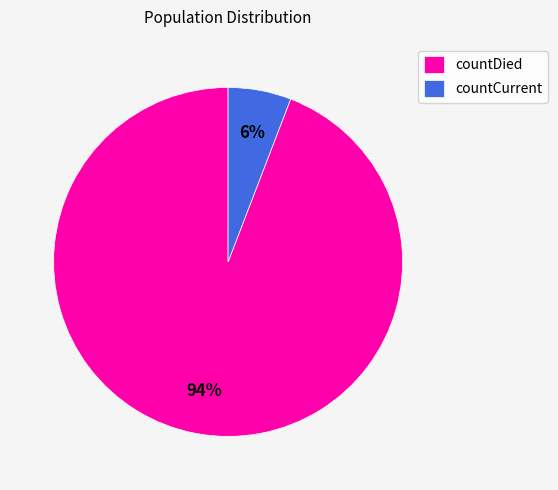

Count the number of slices in the pie.

2